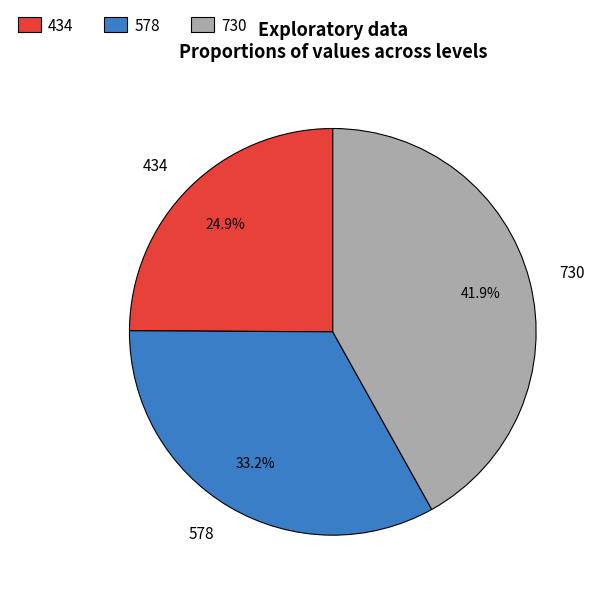

What is the smallest slice in the pie chart?

434